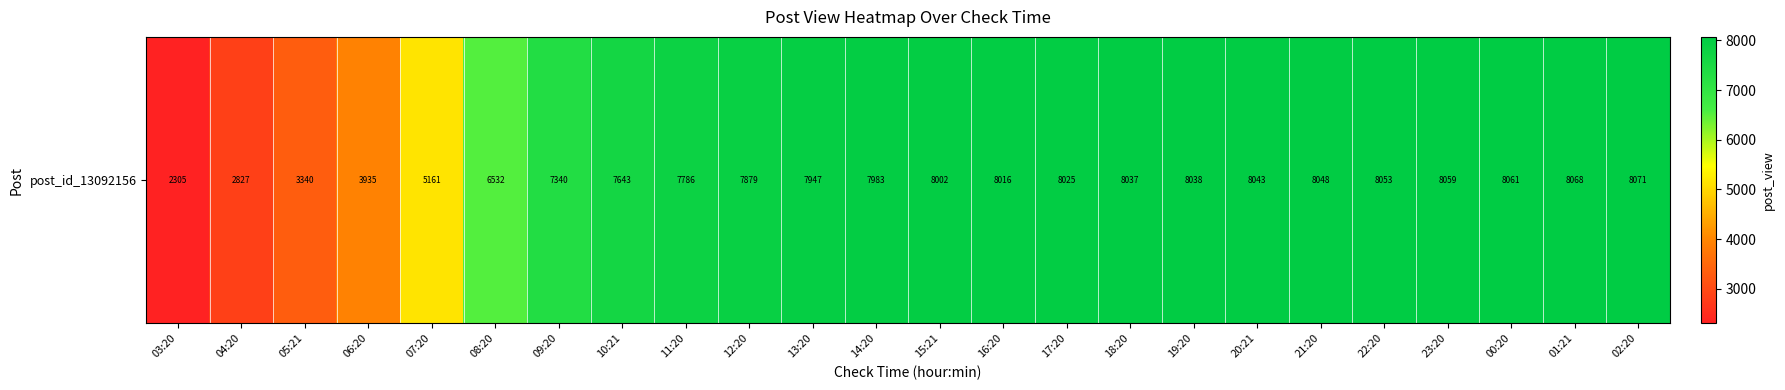

The value at 14:20 is 7983. True or false?

True